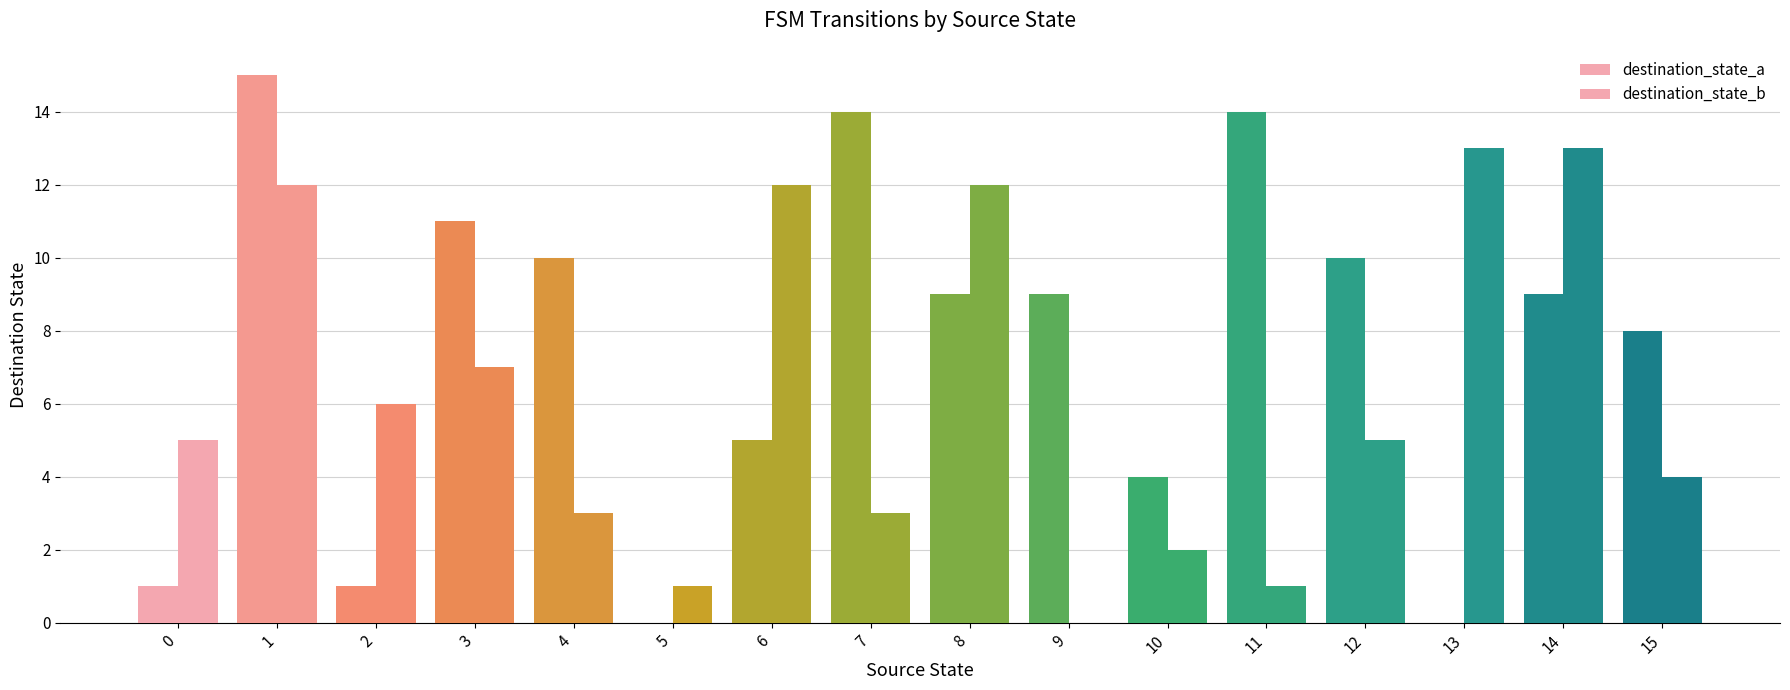

What is the sum of all destination_state_a values?

120